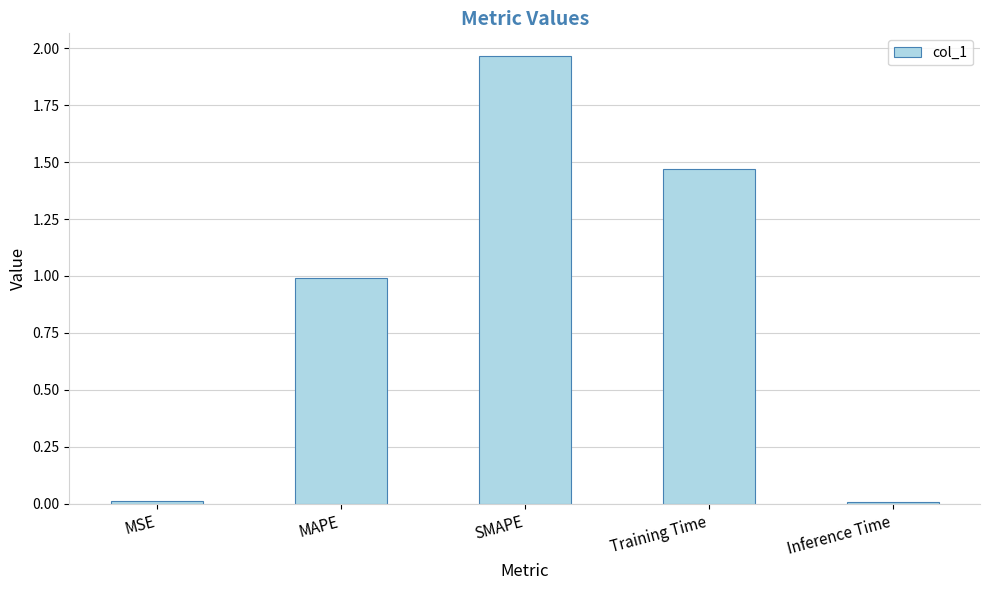

Which has a higher value, MSE or Training Time?

Training Time